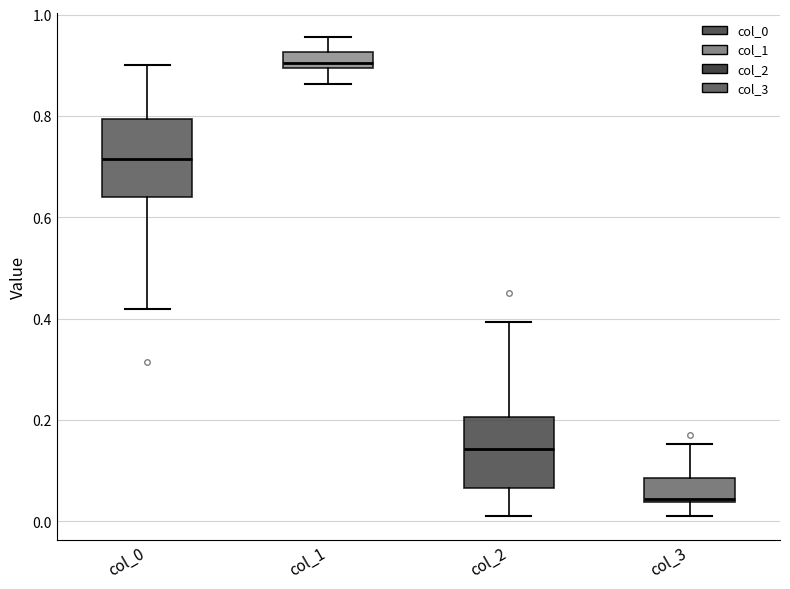

Reading left to right, transcribe this box plot: for each box, give where its median line is, the range the box spans, and where its two whiskers end, as read against the y-axis. The values are not printed on the chart, so give them approximately, as read against the axis.

col_0: median 0.72, box 0.64 to 0.80, whiskers 0.42 to 0.90
col_1: median 0.90 (just above the box's lower edge), box 0.90 to 0.92, whiskers 0.86 to 0.96
col_2: median 0.14, box 0.06 to 0.20, whiskers 0.02 to 0.40
col_3: median 0.04, box 0.04 to 0.08, whiskers 0.00 to 0.16